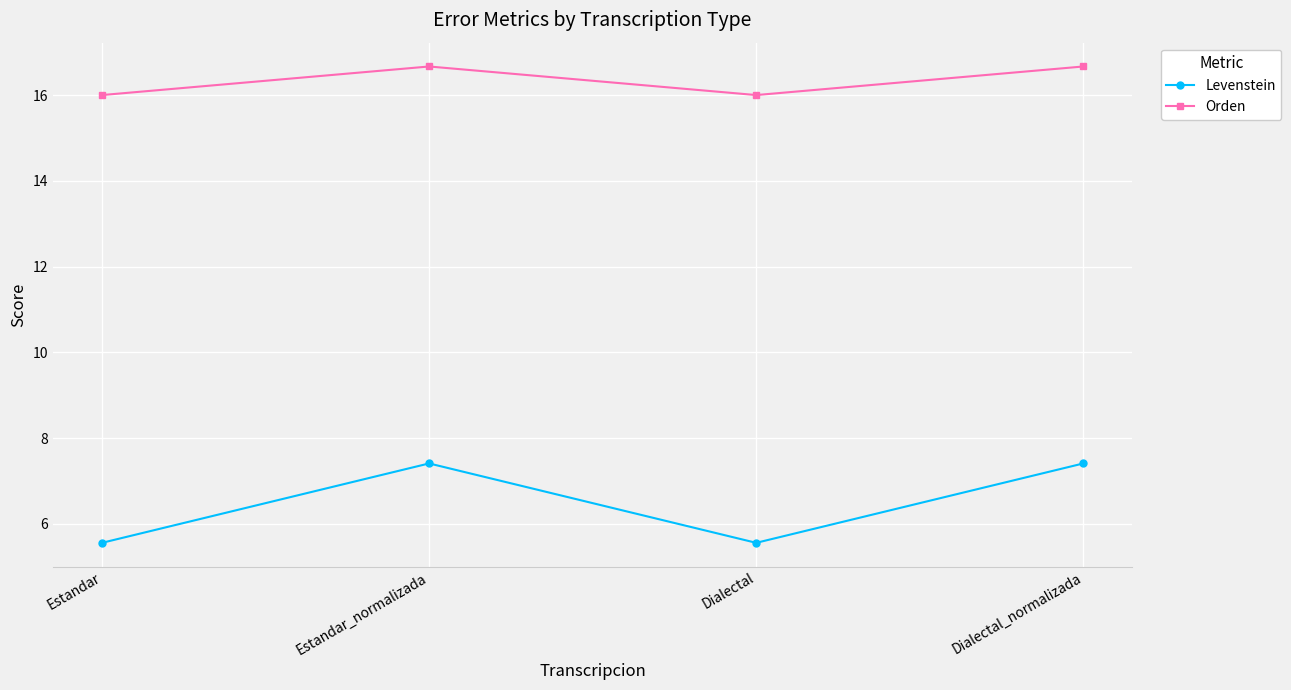

True or false: Levenstein and Orden intersect in this chart.

False